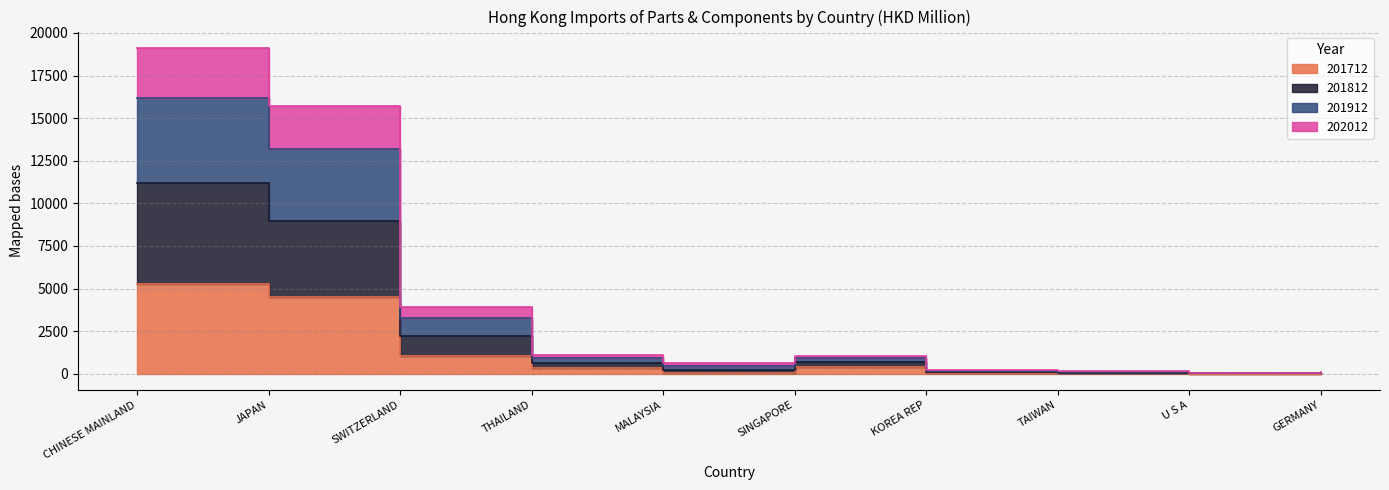

Which series has the widest spread of values?

201912